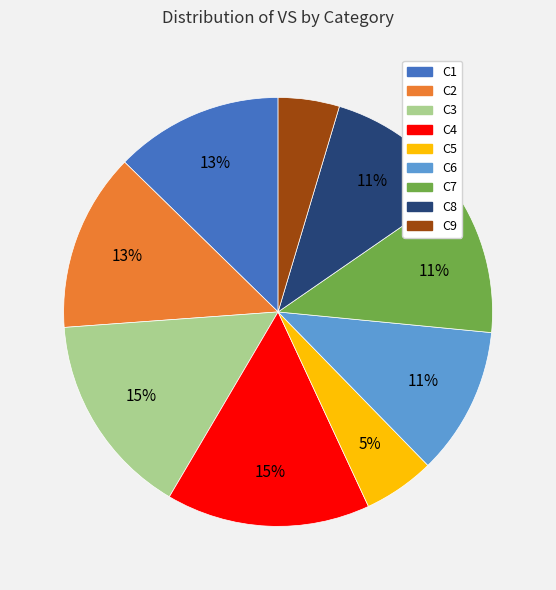

Approximately how many times larger is the value at C8 compared to C2?

0.8